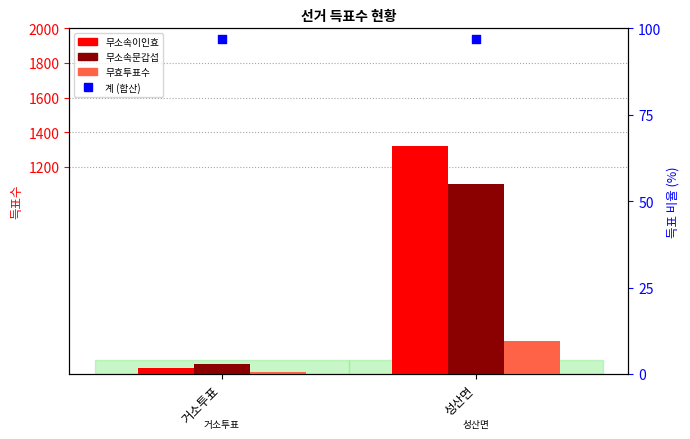

Is the value of 무소속이인효 at 성산면 greater than the value of 무소속문갑섭 at 거소투표?

Yes